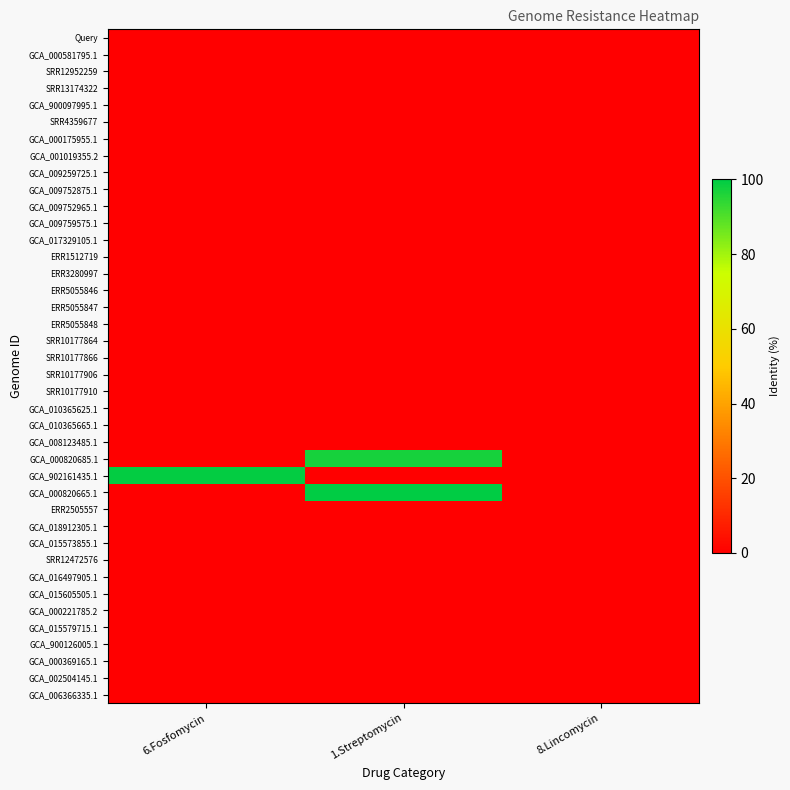

Reading left to right, extract all data points from this chart.

Query: 6.Fosfomycin=0.0	1.Streptomycin=0.0	8.Lincomycin=0.0
GCA_000581795.1: 6.Fosfomycin=0.0	1.Streptomycin=0.0	8.Lincomycin=0.0
SRR12952259: 6.Fosfomycin=0.0	1.Streptomycin=0.0	8.Lincomycin=0.0
SRR13174322: 6.Fosfomycin=0.0	1.Streptomycin=0.0	8.Lincomycin=0.0
GCA_900097995.1: 6.Fosfomycin=0.0	1.Streptomycin=0.0	8.Lincomycin=0.0
SRR4359677: 6.Fosfomycin=0.0	1.Streptomycin=0.0	8.Lincomycin=0.0
GCA_000175955.1: 6.Fosfomycin=0.0	1.Streptomycin=0.0	8.Lincomycin=0.0
GCA_001019355.2: 6.Fosfomycin=0.0	1.Streptomycin=0.0	8.Lincomycin=0.0
GCA_009259725.1: 6.Fosfomycin=0.0	1.Streptomycin=0.0	8.Lincomycin=0.0
GCA_009752875.1: 6.Fosfomycin=0.0	1.Streptomycin=0.0	8.Lincomycin=0.0
GCA_009752965.1: 6.Fosfomycin=0.0	1.Streptomycin=0.0	8.Lincomycin=0.0
GCA_009759575.1: 6.Fosfomycin=0.0	1.Streptomycin=0.0	8.Lincomycin=0.0
GCA_017329105.1: 6.Fosfomycin=0.0	1.Streptomycin=0.0	8.Lincomycin=0.0
ERR1512719: 6.Fosfomycin=0.0	1.Streptomycin=0.0	8.Lincomycin=0.0
ERR3280997: 6.Fosfomycin=0.0	1.Streptomycin=0.0	8.Lincomycin=0.0
ERR5055846: 6.Fosfomycin=0.0	1.Streptomycin=0.0	8.Lincomycin=0.0
ERR5055847: 6.Fosfomycin=0.0	1.Streptomycin=0.0	8.Lincomycin=0.0
ERR5055848: 6.Fosfomycin=0.0	1.Streptomycin=0.0	8.Lincomycin=0.0
SRR10177864: 6.Fosfomycin=0.0	1.Streptomycin=0.0	8.Lincomycin=0.0
SRR10177866: 6.Fosfomycin=0.0	1.Streptomycin=0.0	8.Lincomycin=0.0
SRR10177906: 6.Fosfomycin=0.0	1.Streptomycin=0.0	8.Lincomycin=0.0
SRR10177910: 6.Fosfomycin=0.0	1.Streptomycin=0.0	8.Lincomycin=0.0
GCA_010365625.1: 6.Fosfomycin=0.0	1.Streptomycin=0.0	8.Lincomycin=0.0
GCA_010365665.1: 6.Fosfomycin=0.0	1.Streptomycin=0.0	8.Lincomycin=0.0
GCA_008123485.1: 6.Fosfomycin=0.0	1.Streptomycin=0.0	8.Lincomycin=0.0
GCA_000820685.1: 6.Fosfomycin=0.0	1.Streptomycin=97.3	8.Lincomycin=0.0
GCA_902161435.1: 6.Fosfomycin=99.4	1.Streptomycin=0.0	8.Lincomycin=0.0
GCA_000820665.1: 6.Fosfomycin=0.0	1.Streptomycin=99.8	8.Lincomycin=0.0
ERR2505557: 6.Fosfomycin=0.0	1.Streptomycin=0.0	8.Lincomycin=0.0
GCA_018912305.1: 6.Fosfomycin=0.0	1.Streptomycin=0.0	8.Lincomycin=0.0
GCA_015573855.1: 6.Fosfomycin=0.0	1.Streptomycin=0.0	8.Lincomycin=0.0
SRR12472576: 6.Fosfomycin=0.0	1.Streptomycin=0.0	8.Lincomycin=0.0
GCA_016497905.1: 6.Fosfomycin=0.0	1.Streptomycin=0.0	8.Lincomycin=0.0
GCA_015605505.1: 6.Fosfomycin=0.0	1.Streptomycin=0.0	8.Lincomycin=0.0
GCA_000221785.2: 6.Fosfomycin=0.0	1.Streptomycin=0.0	8.Lincomycin=0.0
GCA_015579715.1: 6.Fosfomycin=0.0	1.Streptomycin=0.0	8.Lincomycin=0.0
GCA_900126005.1: 6.Fosfomycin=0.0	1.Streptomycin=0.0	8.Lincomycin=0.0
GCA_000369165.1: 6.Fosfomycin=0.0	1.Streptomycin=0.0	8.Lincomycin=0.0
GCA_002504145.1: 6.Fosfomycin=0.0	1.Streptomycin=0.0	8.Lincomycin=0.0
GCA_006366335.1: 6.Fosfomycin=0.0	1.Streptomycin=0.0	8.Lincomycin=0.0